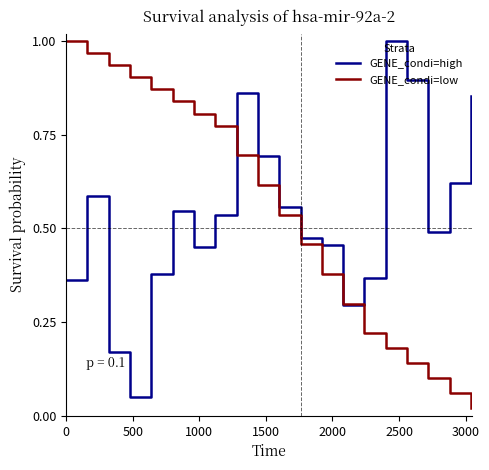

Which series has the widest spread of values?

GENE_condi=low